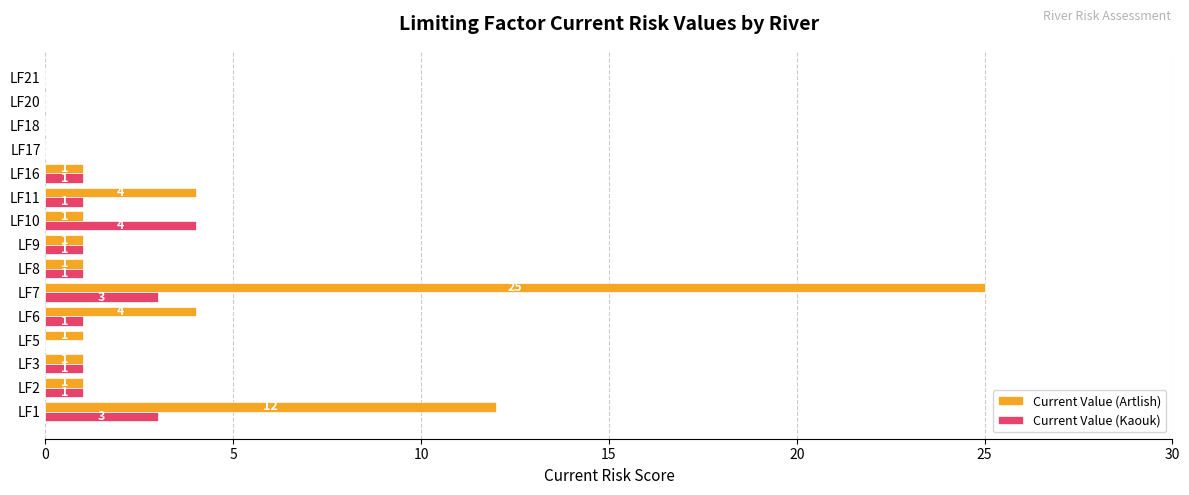

How many positive values does the Current Value (Artlish) series have?

11